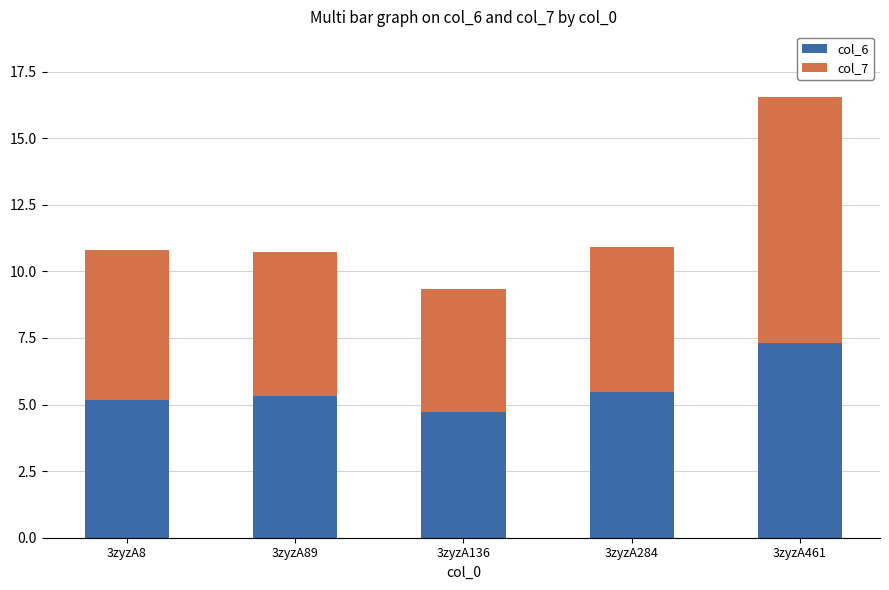

True or false: col_6 has a value of 5.3 at 3zyzA89.

True